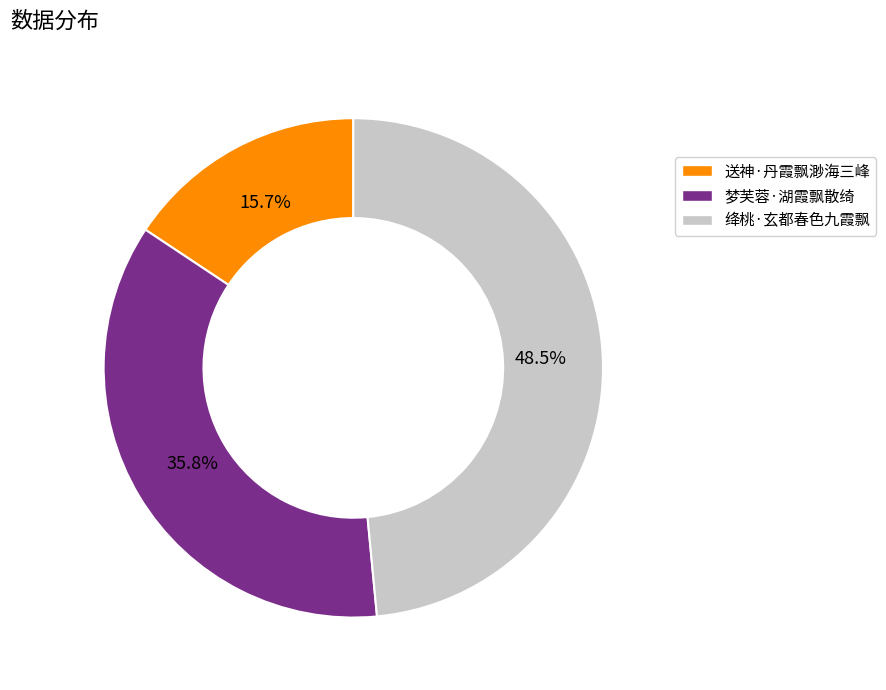

Rank the categories by value from highest to lowest.

绛桃·玄都春色九霞飘, 梦芙蓉·湖霞飘散绮, 送神·丹霞飘渺海三峰